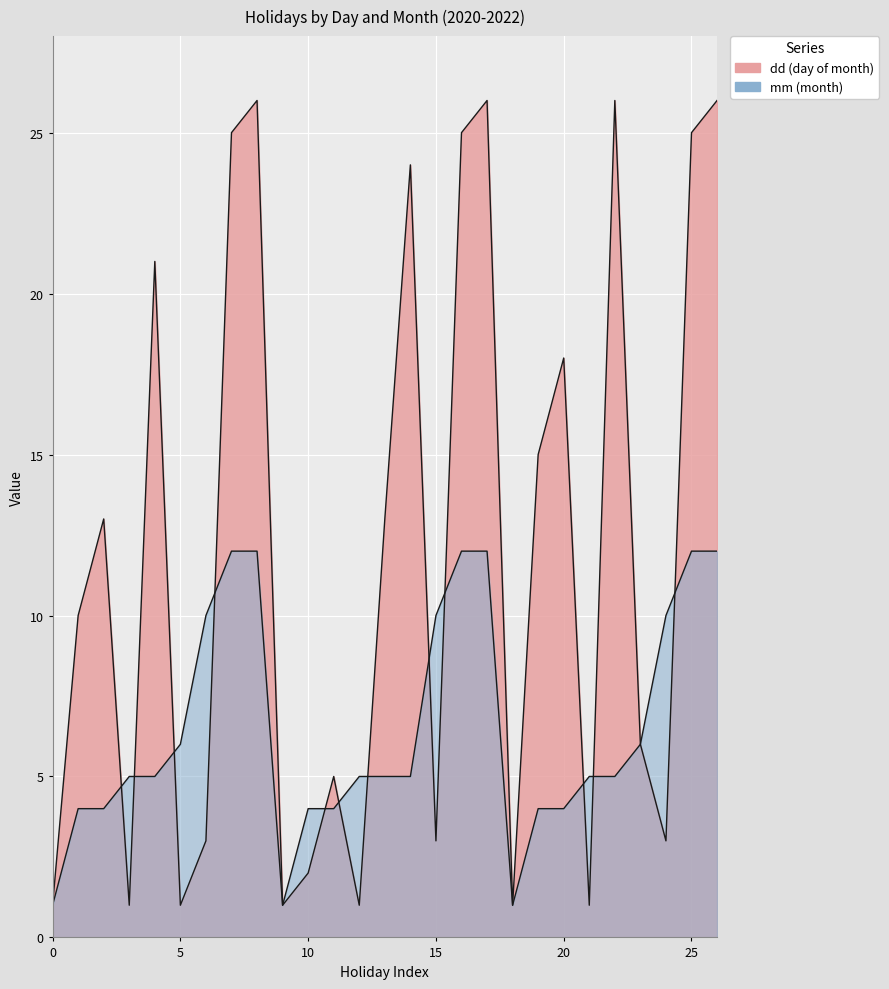

What is the average value of the dd series?

12